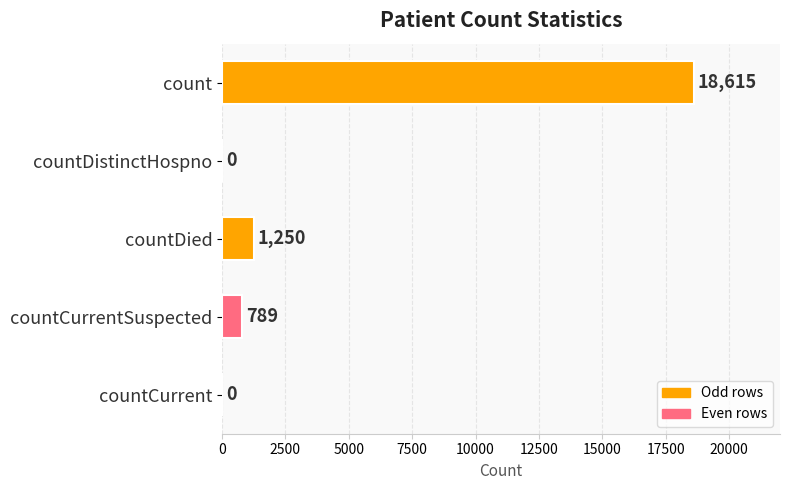

What is the change in value from count to countDistinctHospno?

-18615